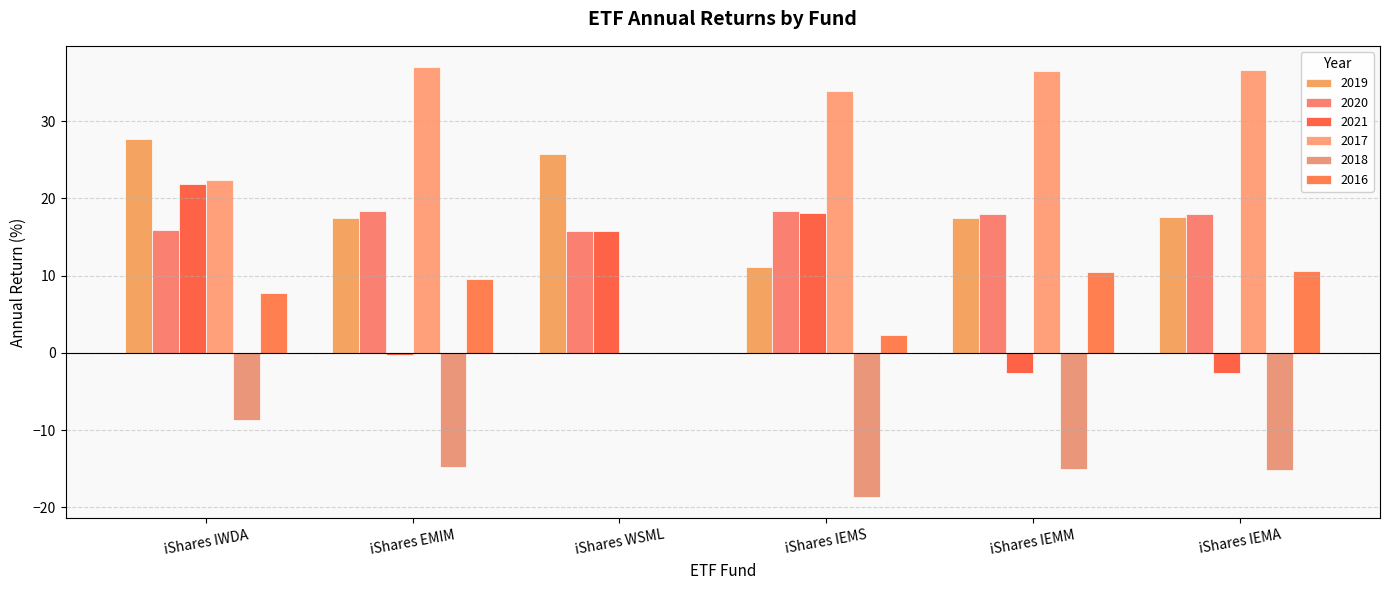

Count the number of categories in the chart.

6